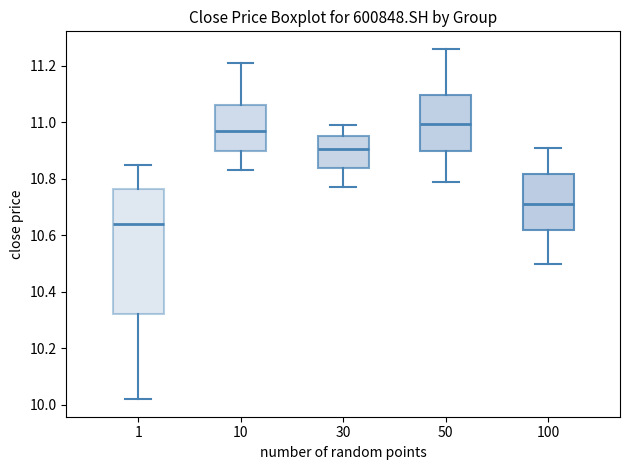

Reading left to right, transcribe this box plot: for each box, give where its median line is, the range the box spans, and where its two whiskers end, as read against the y-axis. The values are not printed on the chart, so give them approximately, as read against the axis.

1: median 10.64, box 10.32 to 10.76, whiskers 10.02 to 10.86
10: median 10.98, box 10.90 to 11.06, whiskers 10.84 to 11.22
30: median 10.90, box 10.84 to 10.96, whiskers 10.78 to 11.00
50: median 11.00, box 10.90 to 11.10, whiskers 10.80 to 11.26
100: median 10.72, box 10.62 to 10.82, whiskers 10.50 to 10.92